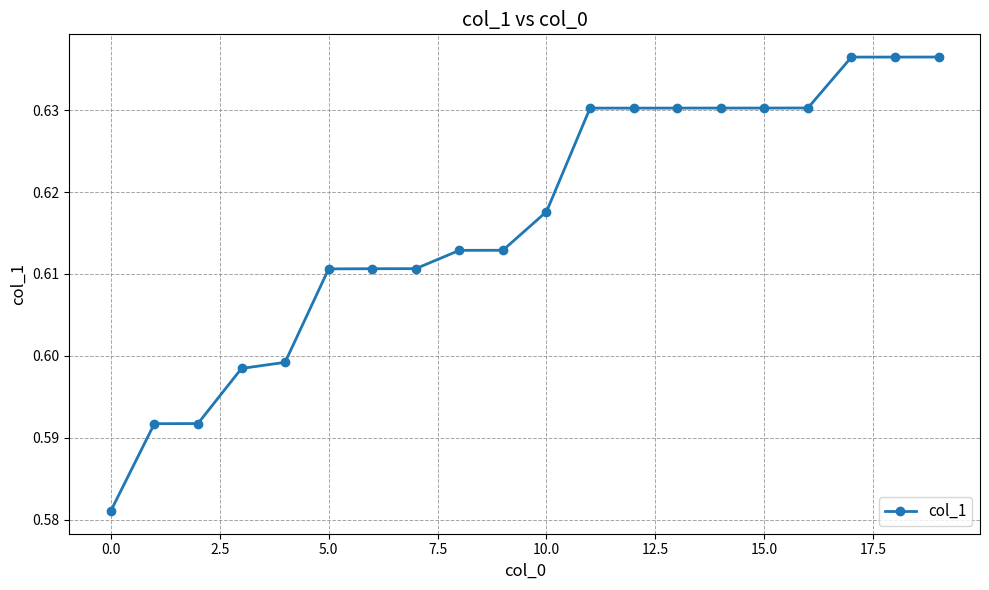

Does the chart have visible grid lines?

Yes